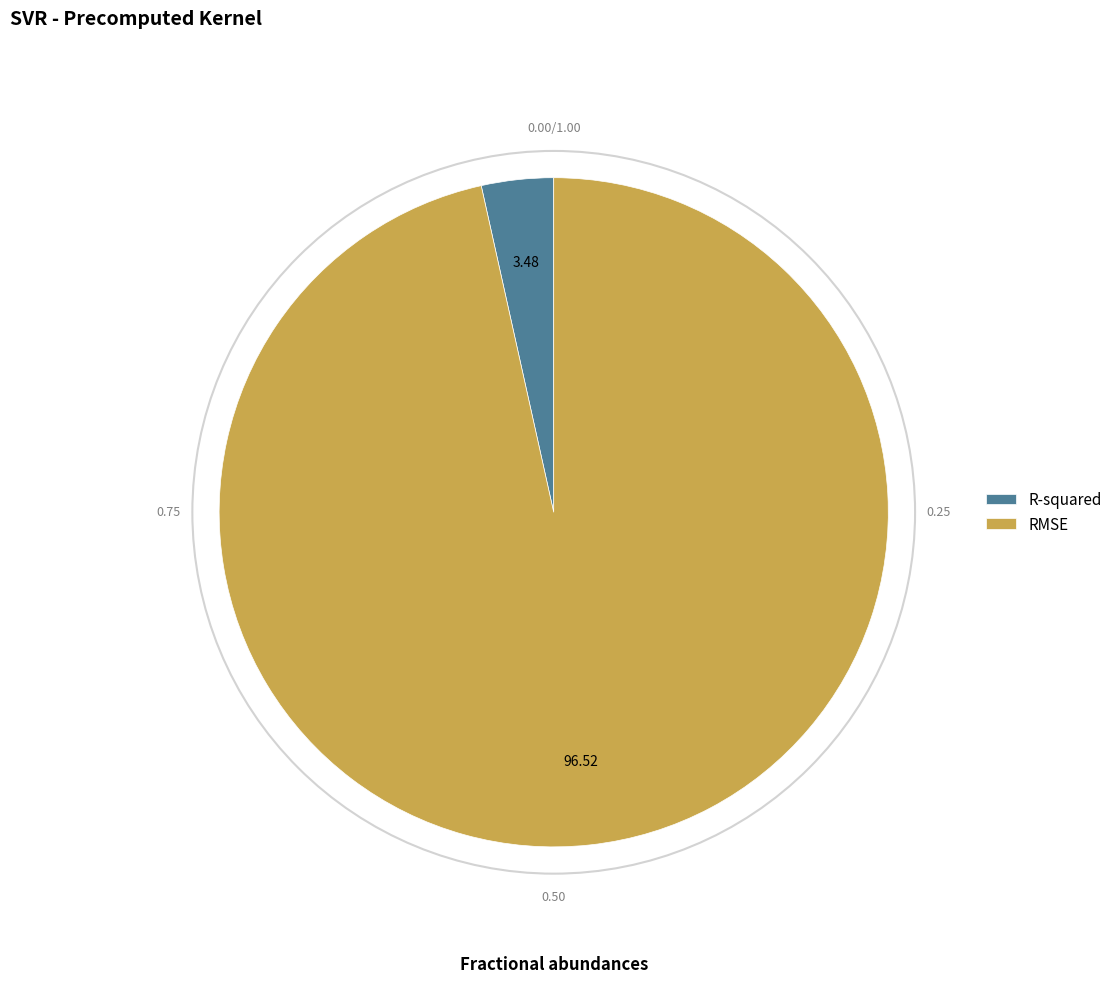

Which category accounts for the majority?

RMSE